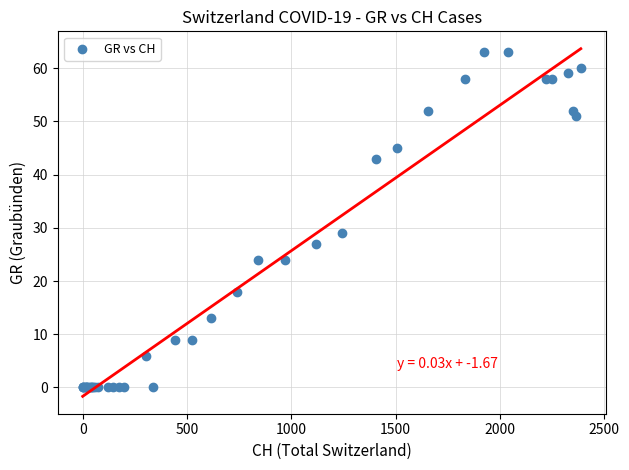

What Y value in the scatter plot is closest to 31?

29